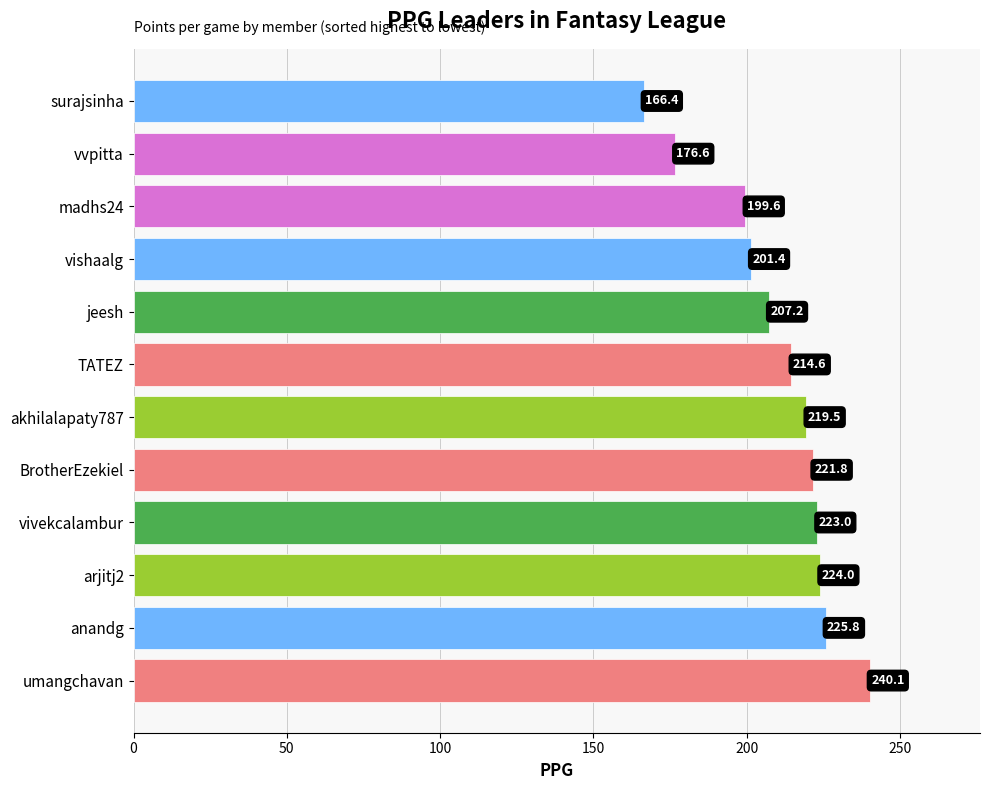

List the labels in order of value, largest first.

umangchavan, anandg, arjitj2, vivekcalambur, BrotherEzekiel, akhilalapaty787, TATEZ, jeesh, vishaalg, madhs24, vvpitta, surajsinha